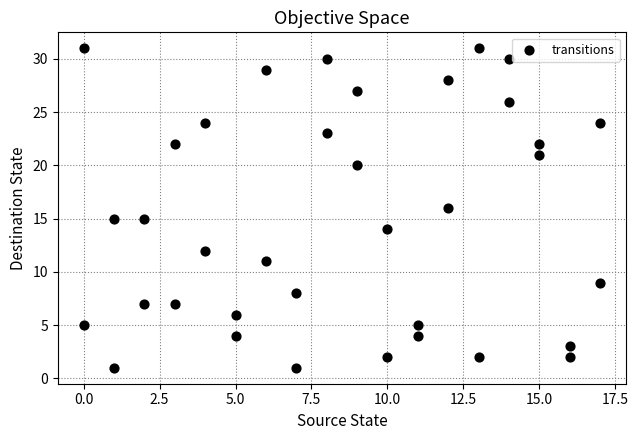

What is the range of X values (max minus min)?

17